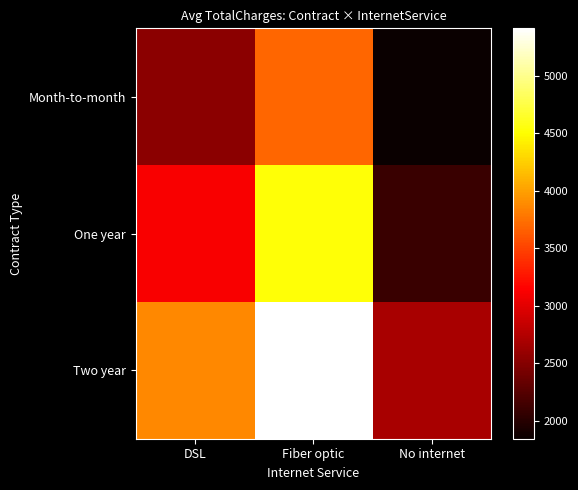

At how many categories does at least one series exceed 2480?

3